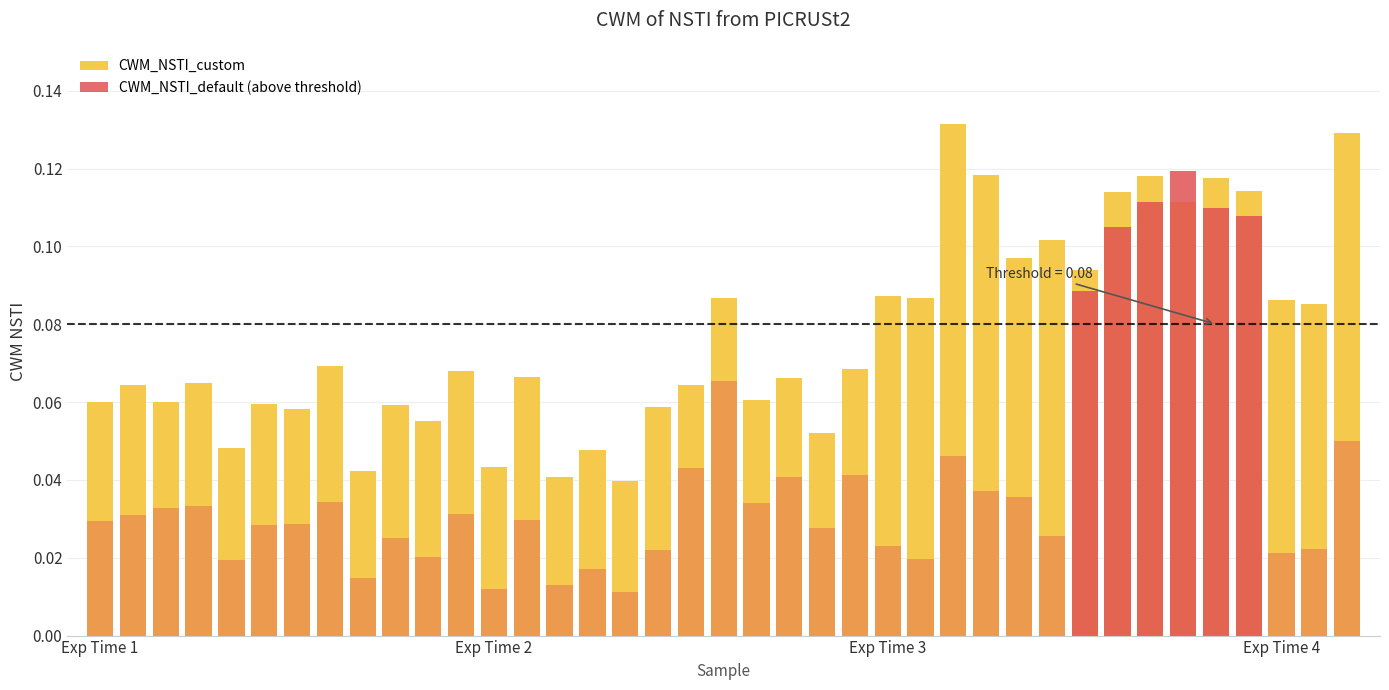

The chart shows a value of 0.1 at C10-2-10. True or false?

False